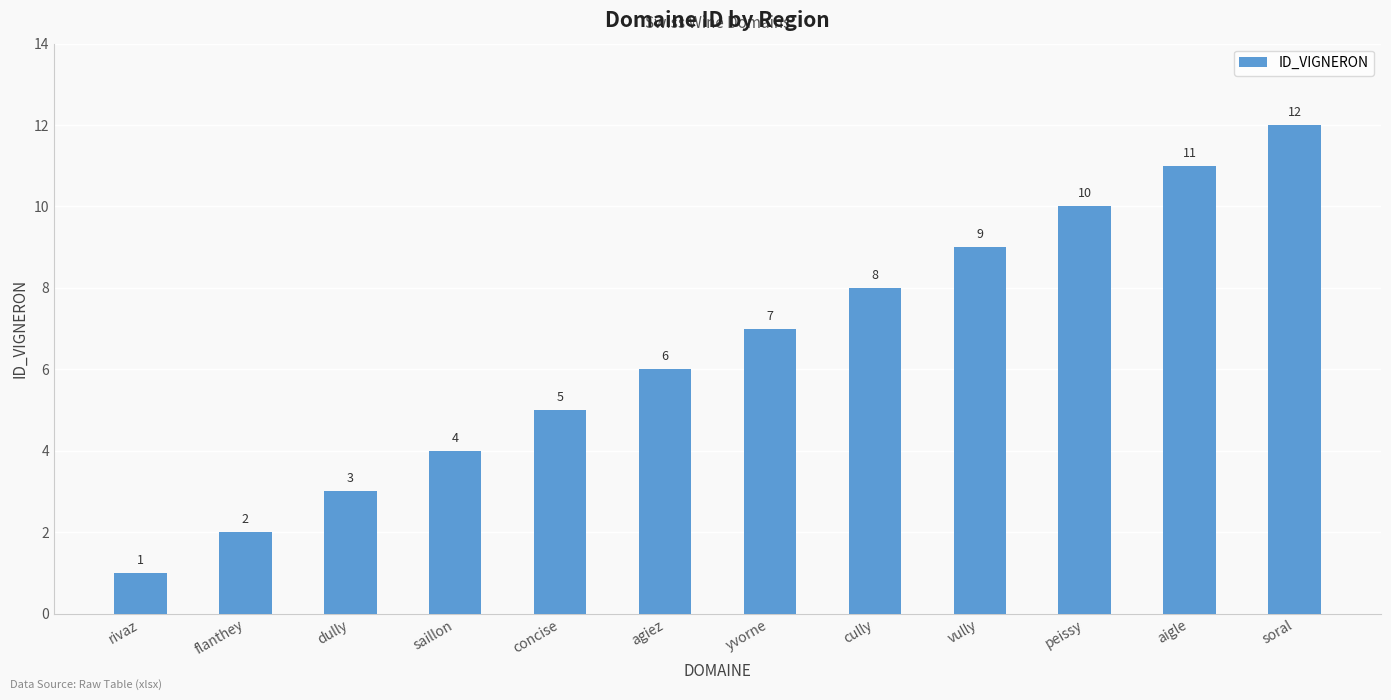

How many data points does each series have?

12